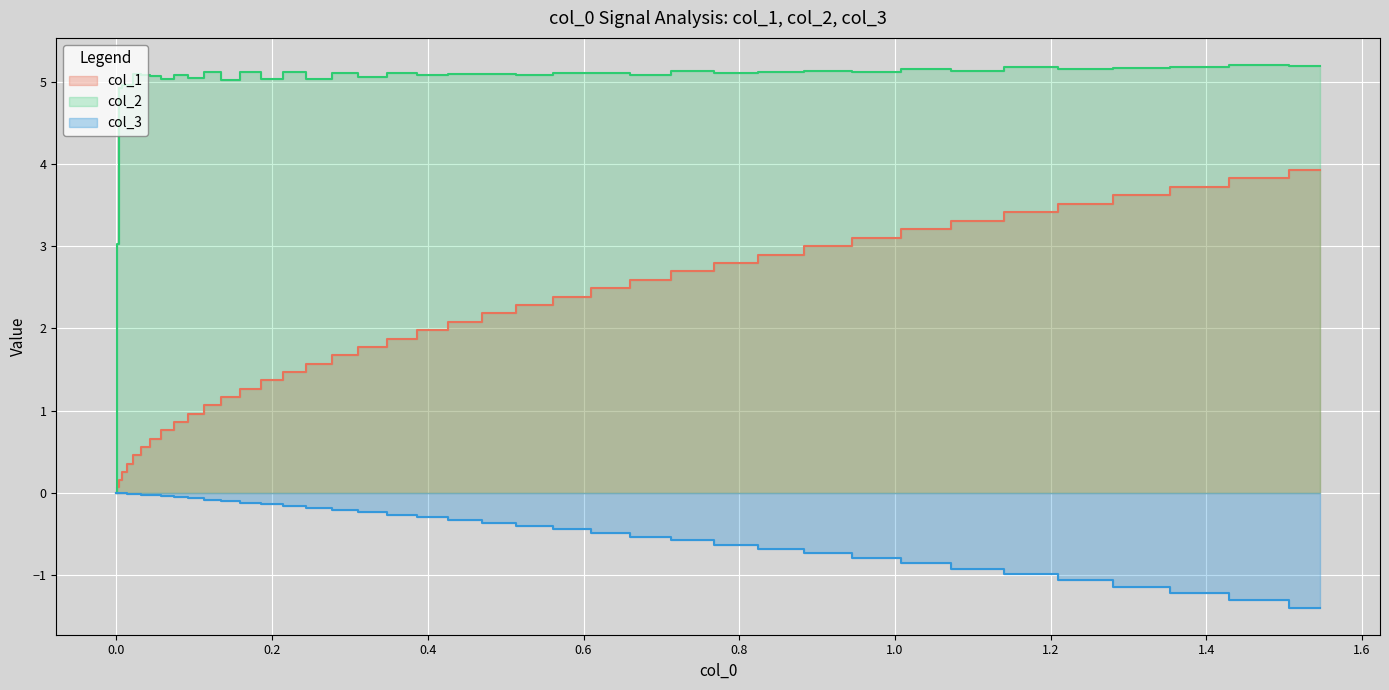

True or false: col_3 and col_1 intersect in this chart.

False